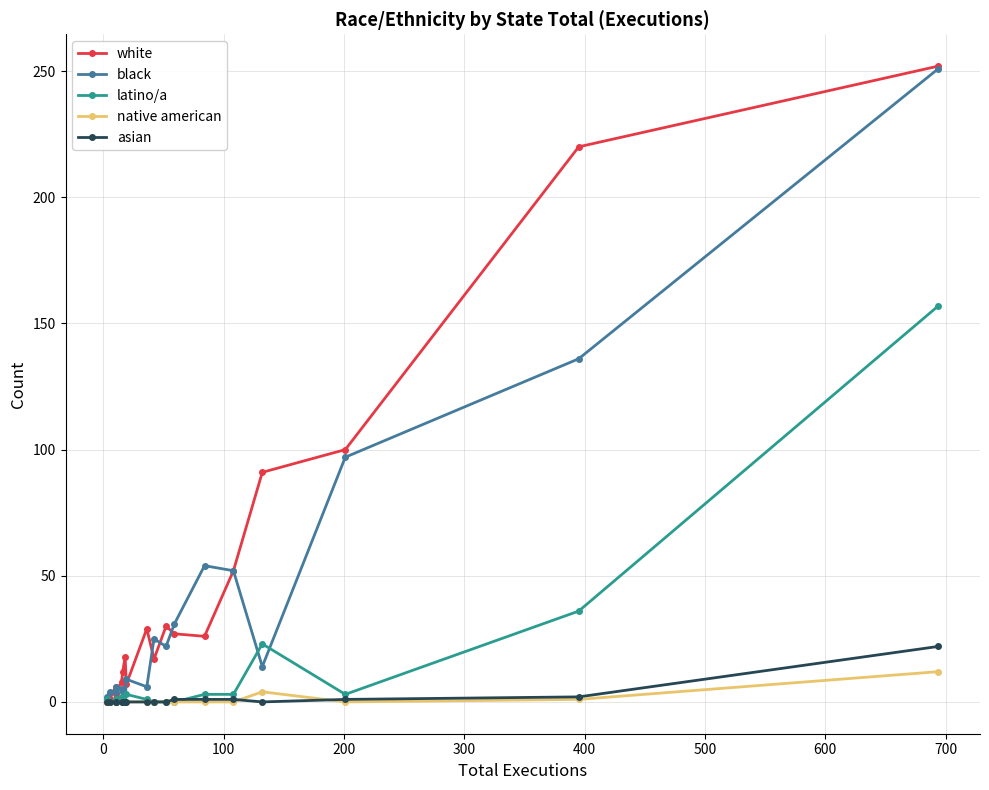

What is the value of the latino/a point at the 1st from the left?

1